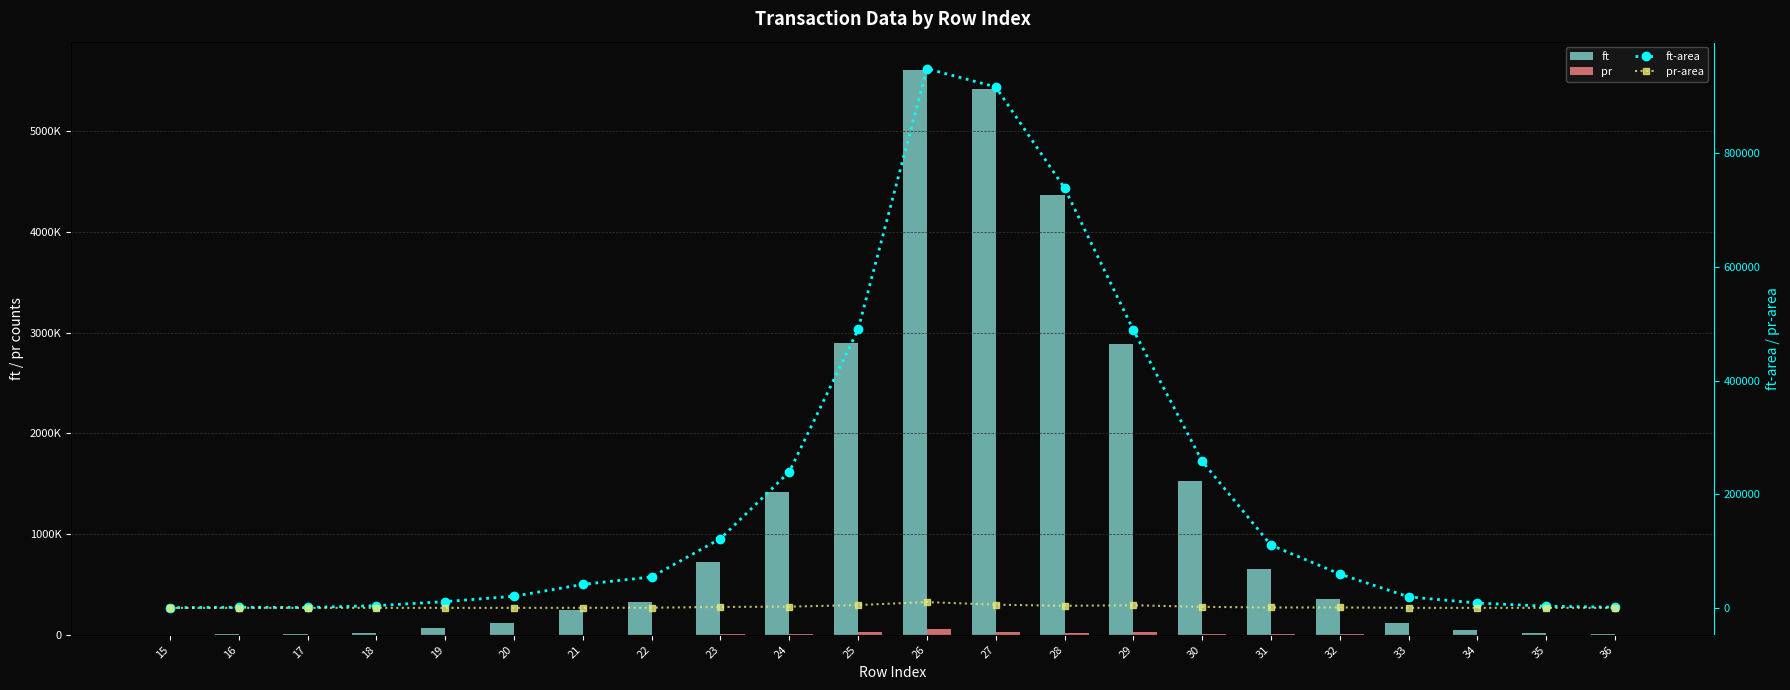

Reading left to right, list all the values displayed in this chart.

ft: 1856.0	5910.0	3779.0	22500.0	65063.0	120802.0	243762.0	322150.0	719947.0	1415128.0	2897054.0	5610862.0	5420154.0	4368574.0	2890688.0	1524786.0	652683.0	351715.0	114389.0	50136.0	16783.0	6795.0
pr: 0.0	0.0	0.0	0.0	1.0	19.0	566.0	1569.0	9399.0	12640.0	29075.0	60318.0	32799.0	21488.0	26830.0	10425.0	3969.0	4067.0	0.0	6.0	478.0	0.0
ft-area: 314.1	1000.0	639.4	3807.2	11009.3	20440.8	41246.8	54510.8	121821.9	239453.1	490209.0	949411.0	917141.4	739204.1	489131.8	258008.2	110440.1	59513.5	19355.7	8483.5	2839.8	1149.8
pr-area: 0.0	0.0	0.0	0.0	0.2	3.2	95.8	265.5	1590.4	2138.8	4919.8	10206.4	5549.9	3636.0	4539.9	1764.0	671.6	688.2	0.0	1.0	80.9	0.0